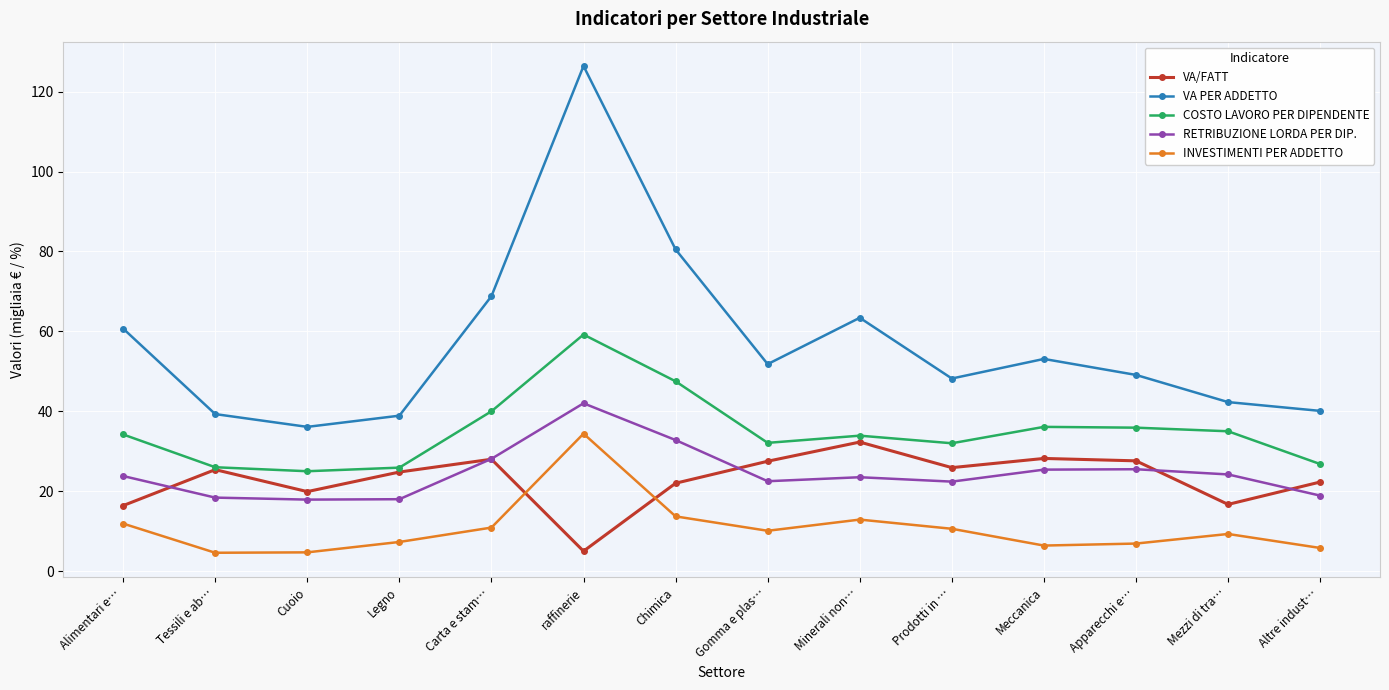

Is it true that COSTO LAVORO PER DIPENDENTE equals 43.7 at Cuoio?

False